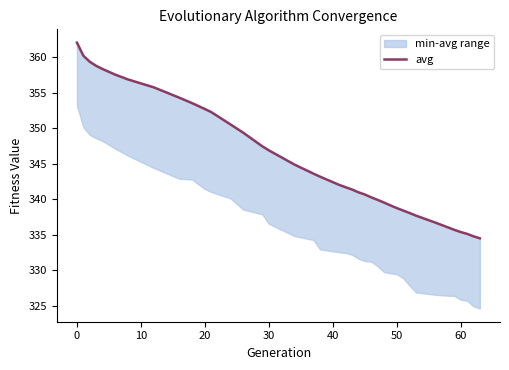

Count the number of values greater than 342.

20